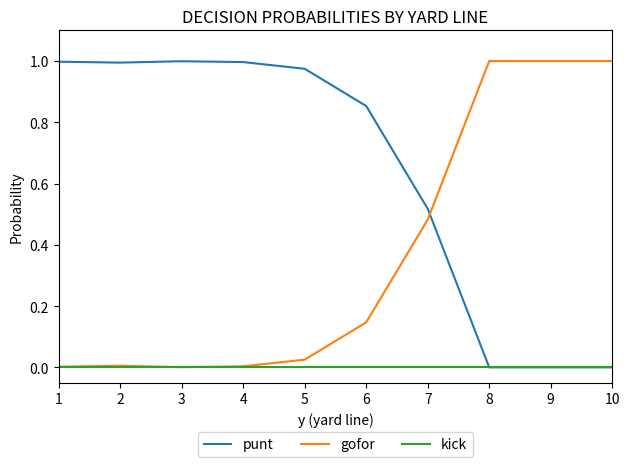

Does the chart display data point markers on the line(s)?

No